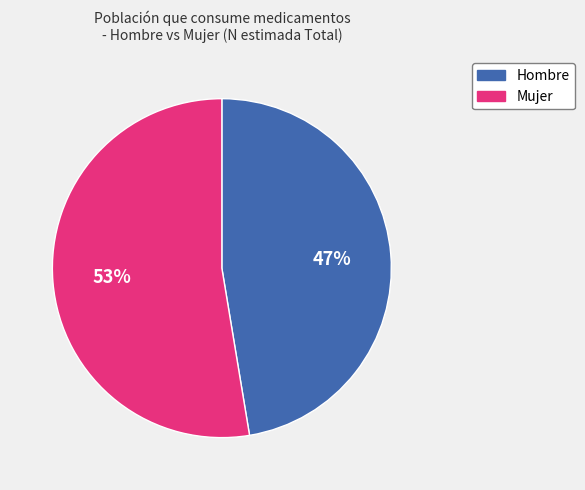

True or false: Mujer accounts for 40% of the total.

False